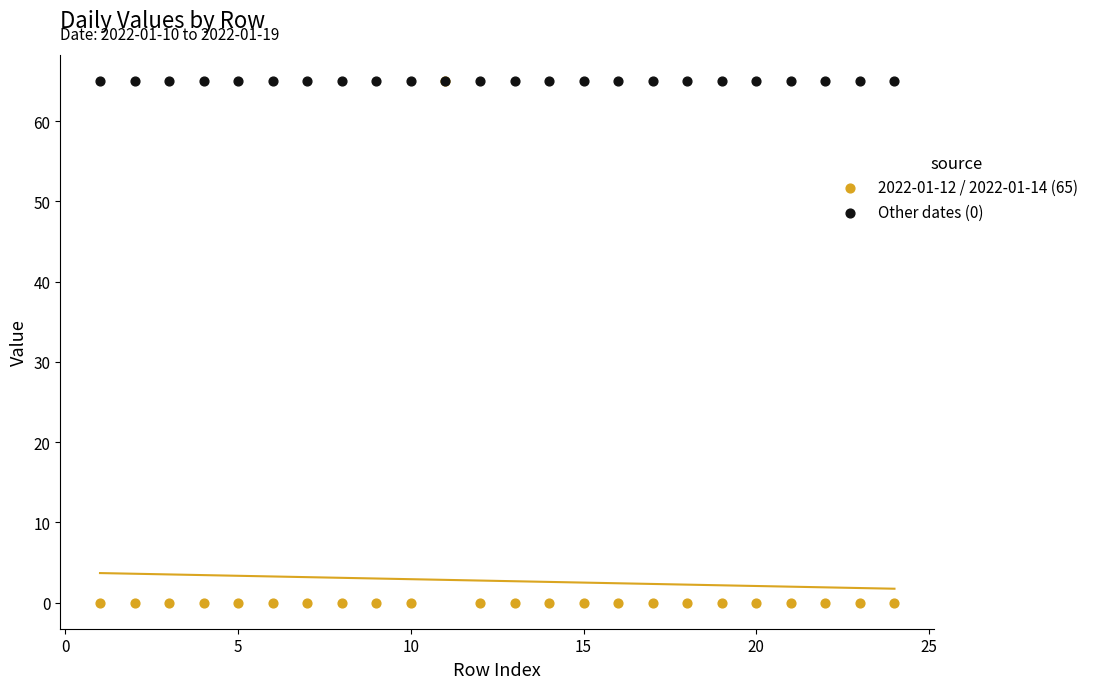

Which series reaches the minimum Y coordinate?

2022-01-12 / 2022-01-14 (65)